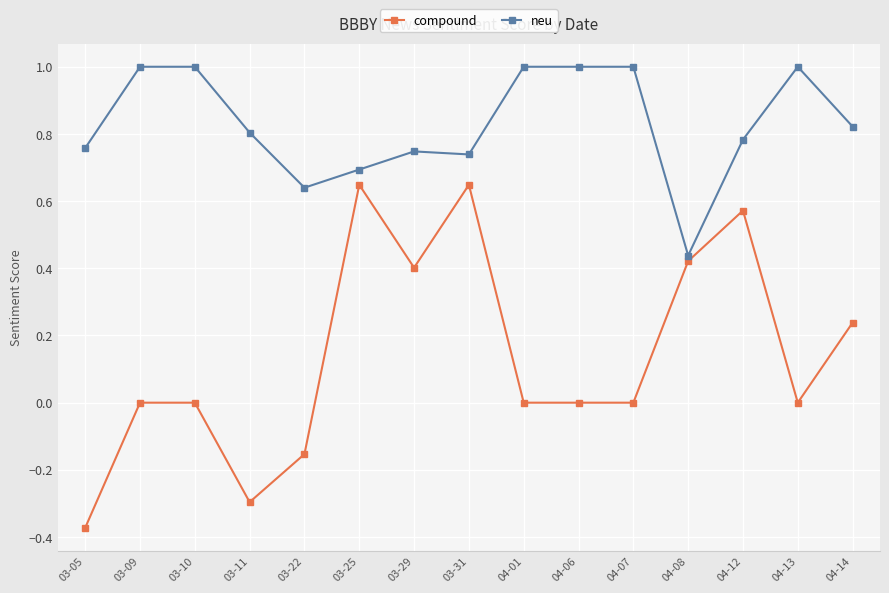

What is the total value across all series at 03-29?

1.1